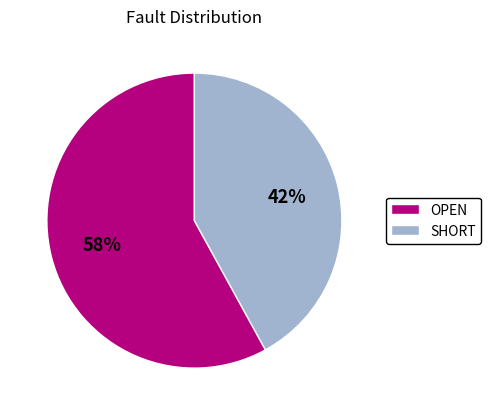

Is there any slice that represents more than half of the pie?

Yes